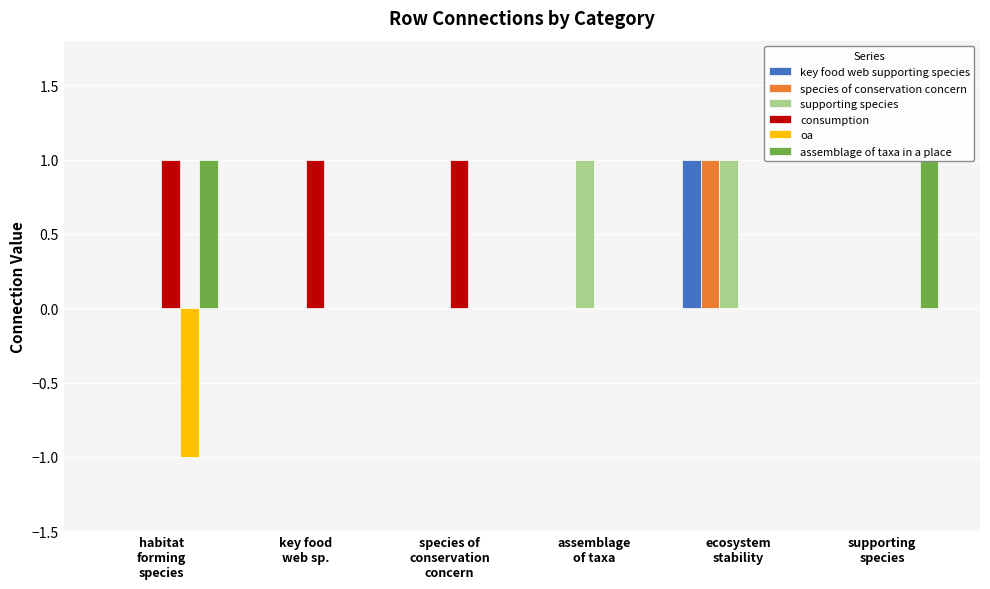

What are all the series names shown in the legend?

key food web supporting species, species of conservation concern, supporting species, consumption, oa, assemblage of taxa in a place